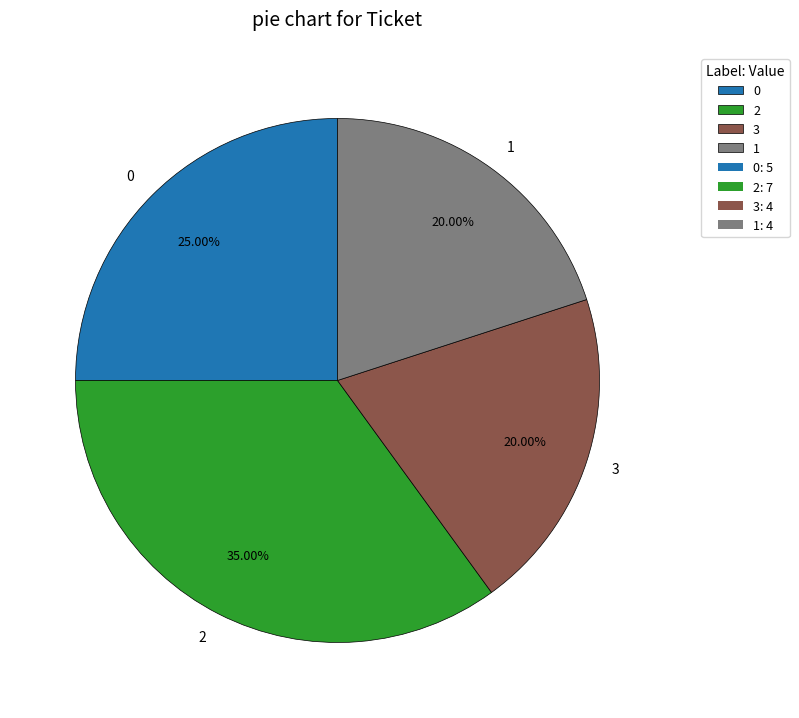

Combined, what portion of the pie is 0 and 1?

45.0%